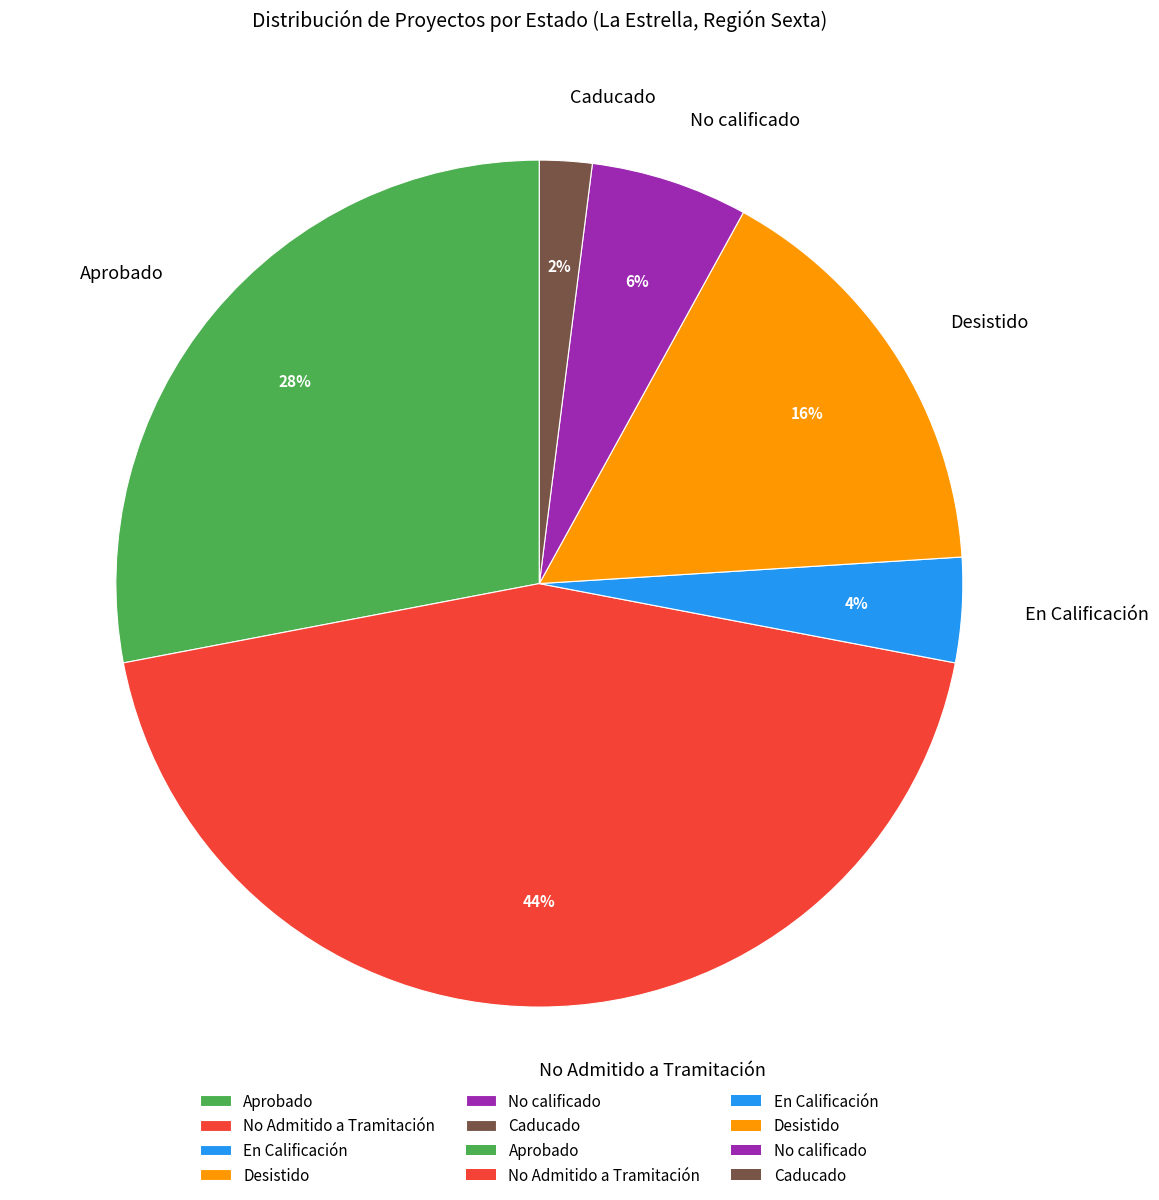

Is there any slice that represents more than half of the pie?

No